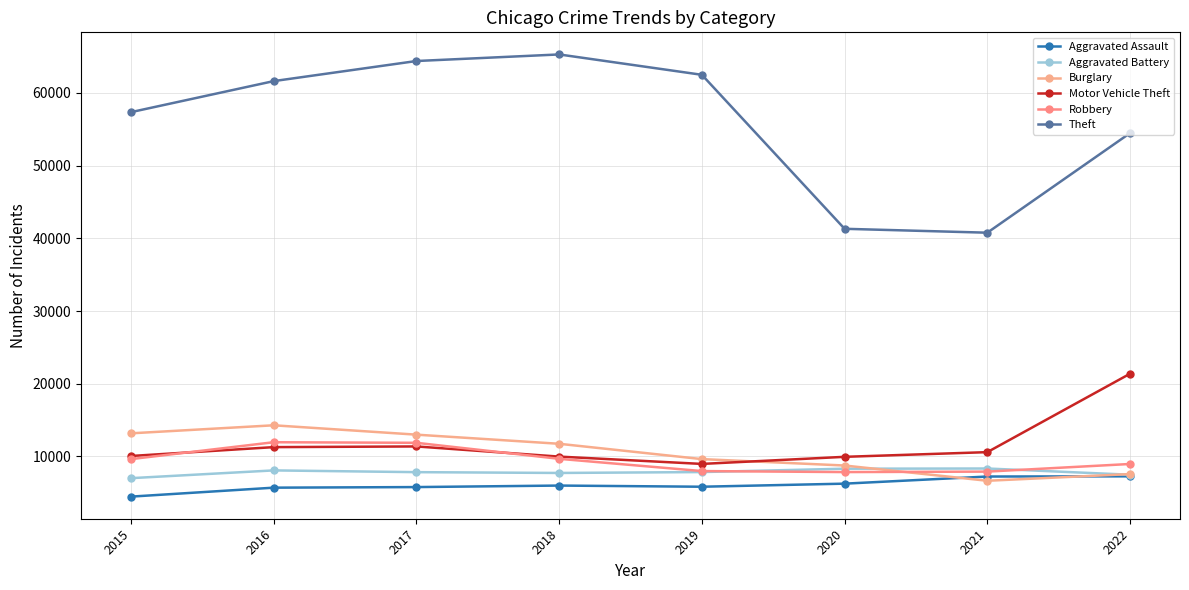

Reading right to left, what are all the values shown in this chart?

Aggravated Assault: 7270	7243	6263	5840	6001	5793	5712	4480
Aggravated Battery: 7491	8346	8319	7857	7734	7845	8085	7018
Burglary: 7580	6659	8757	9639	11746	13001	14289	13184
Motor Vehicle Theft: 21382	10596	9952	8977	9983	11380	11286	10068
Robbery: 8968	7919	7855	7994	9679	11880	11960	9638
Theft: 54470	40773	41309	62485	65285	64381	61618	57350